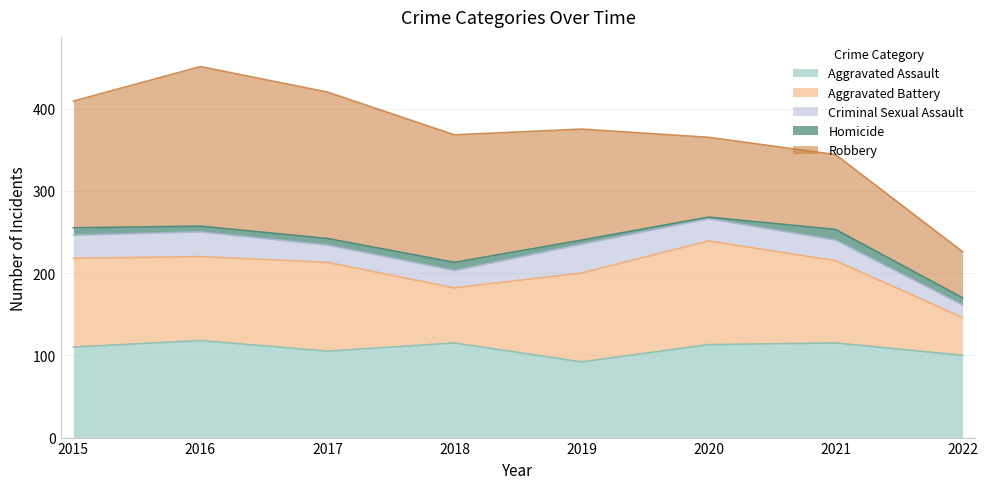

Reading left to right, what are all the values shown in this chart?

Aggravated Assault: 2015=110	2016=118	2017=105	2018=115	2019=92	2020=113	2021=115	2022=100
Aggravated Battery: 2015=108	2016=102	2017=108	2018=67	2019=108	2020=126	2021=100	2022=46
Criminal Sexual Assault: 2015=28	2016=30	2017=21	2018=21	2019=35	2020=27	2021=25	2022=15
Homicide: 2015=9	2016=7	2017=8	2018=10	2019=5	2020=2	2021=13	2022=9
Robbery: 2015=154	2016=194	2017=178	2018=155	2019=135	2020=97	2021=91	2022=56